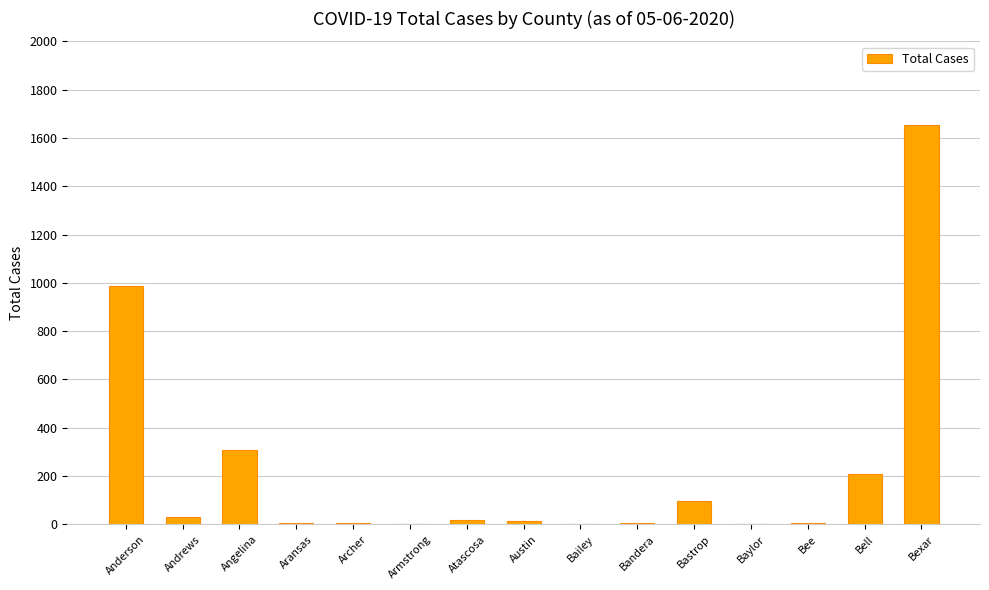

Which has a higher value, Bell or Bastrop?

Bell